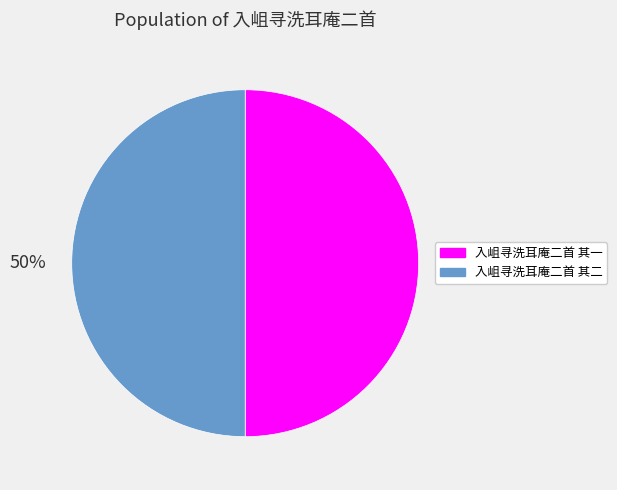

Is it true that 入岨寻洗耳庵二首 其一 is 40% of the pie?

False